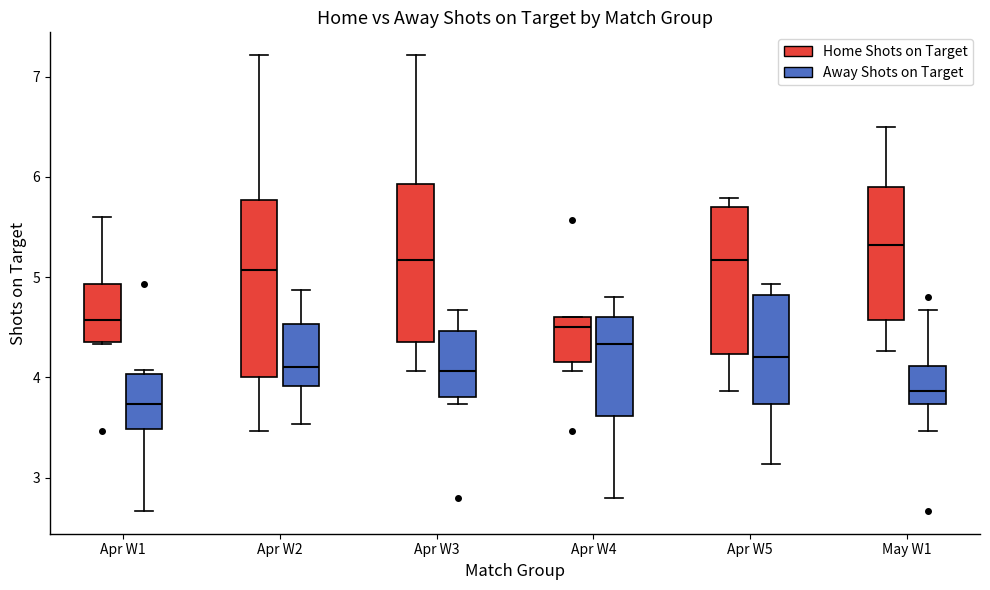

Where does the lower whisker of the box for Apr W5 (Home Shots on Target) end on the y-axis? The values are not printed on the chart, so give them approximately, as read against the axis.

3.9